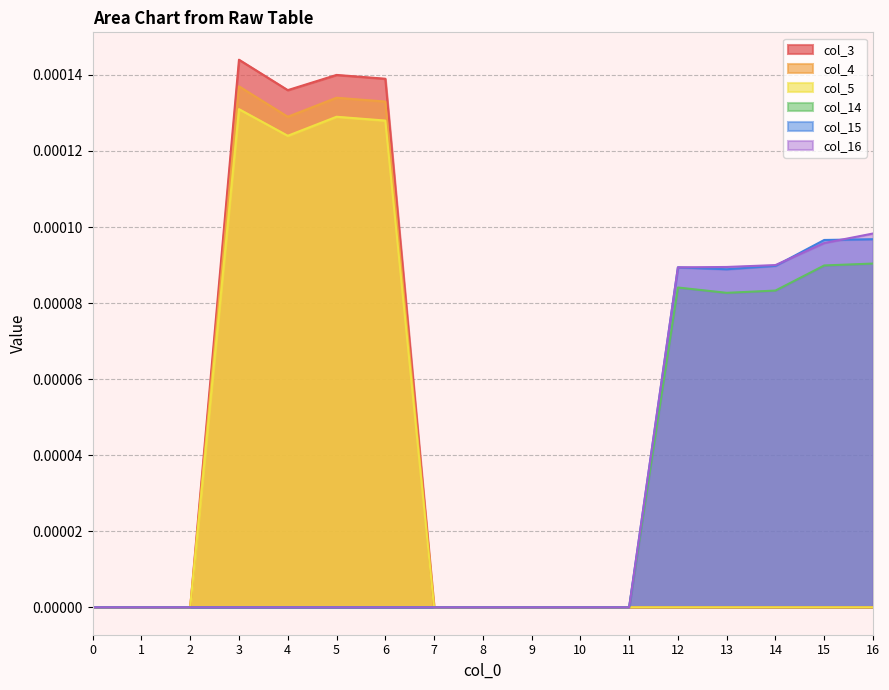

How many col_14 values are between 0 and 1?

17